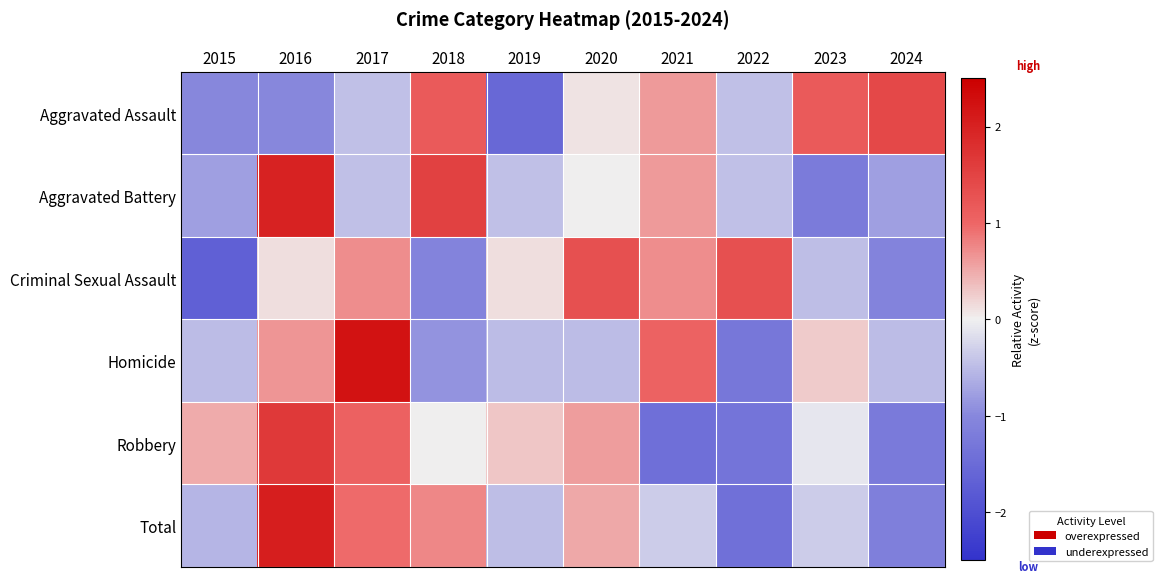

What is the spread (max minus min) of values at 2024?

2.7